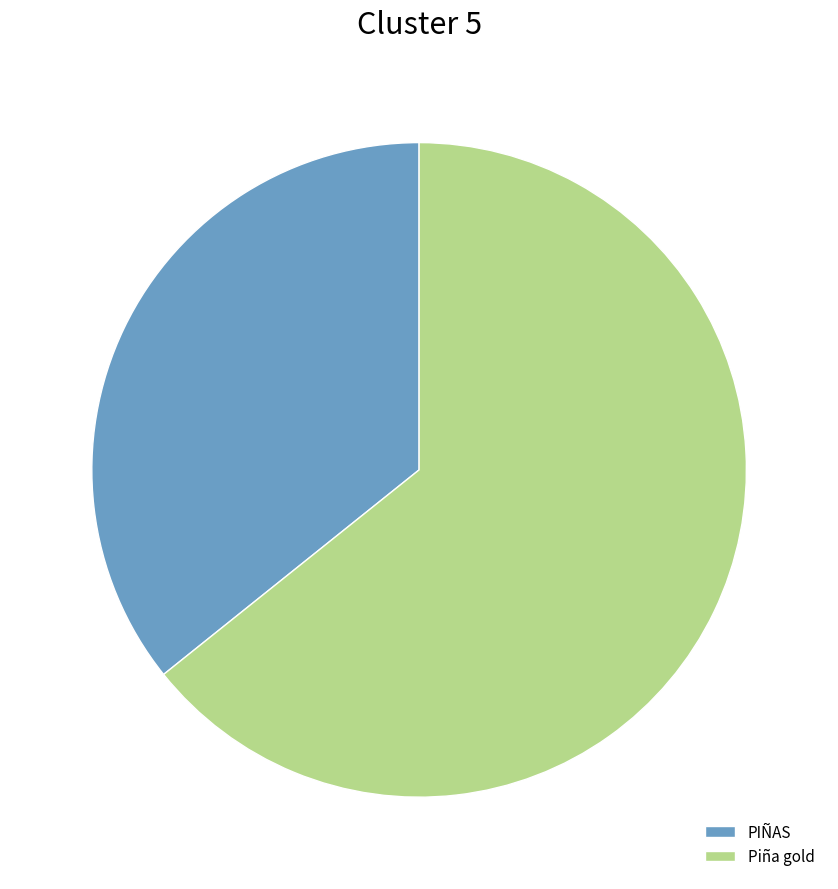

Does PIÑAS account for over 50% of the chart?

No